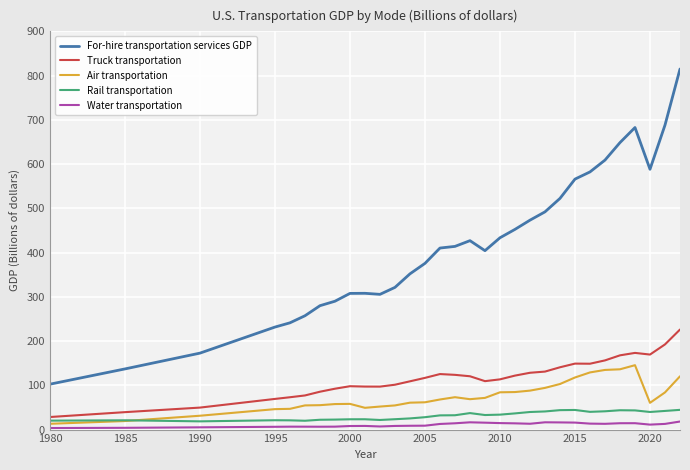

True or false: For-hire transportation services GDP and Water transportation intersect in this chart.

False